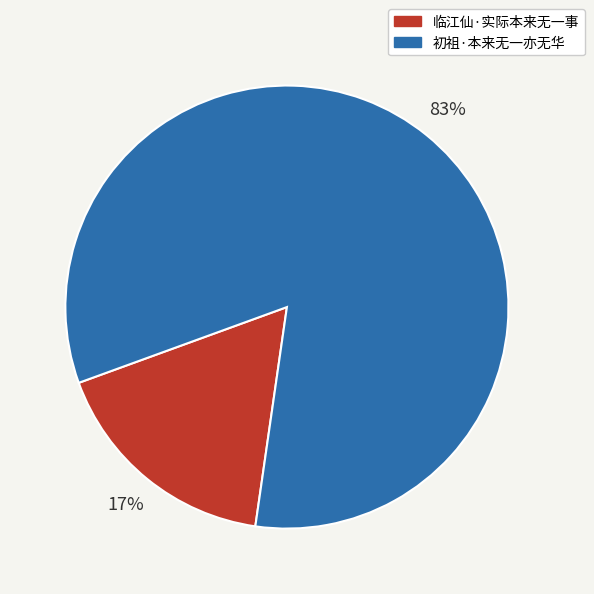

The 初祖·本来无一亦无华 slice represents 83% of the pie. True or false?

True